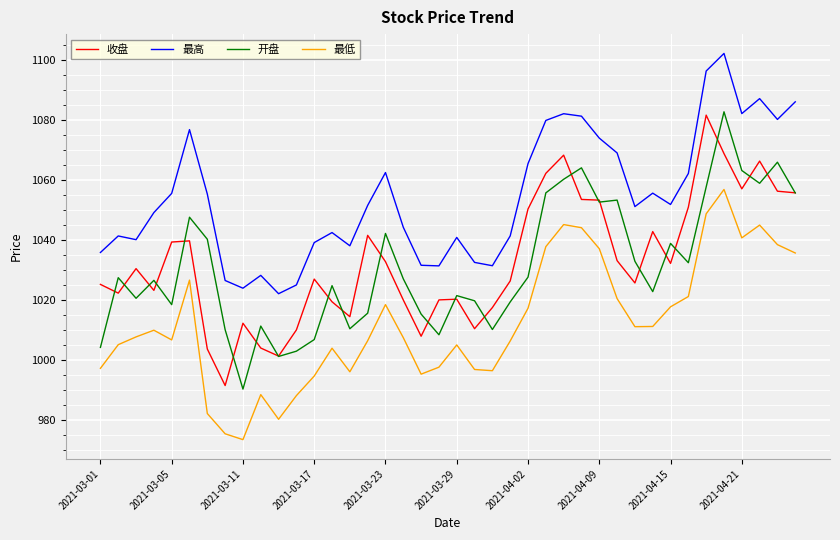

Which series has the largest total across all categories?

最高